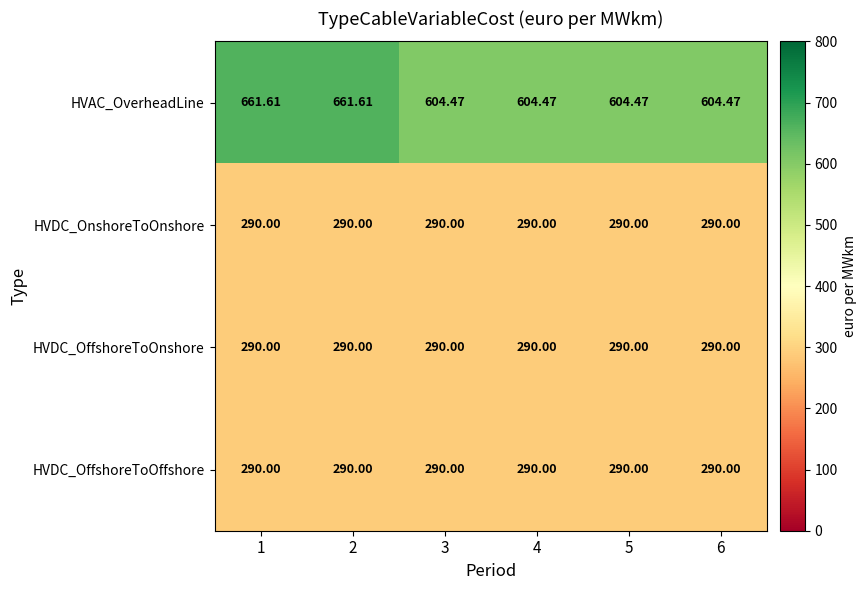

Is the value of HVDC_OnshoreToOnshore at 3 greater than the value of HVAC_OverheadLine at 2?

No